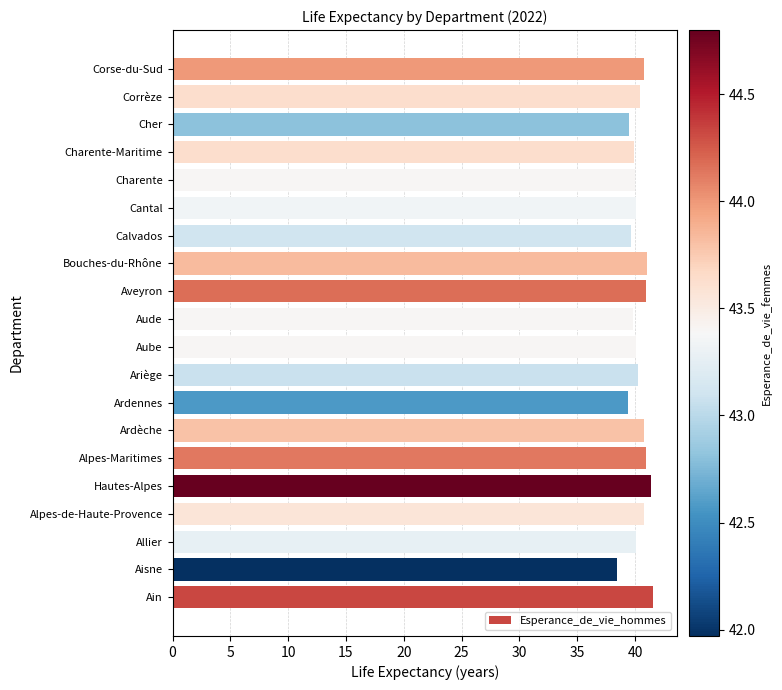

What is the smallest value displayed?

38.4